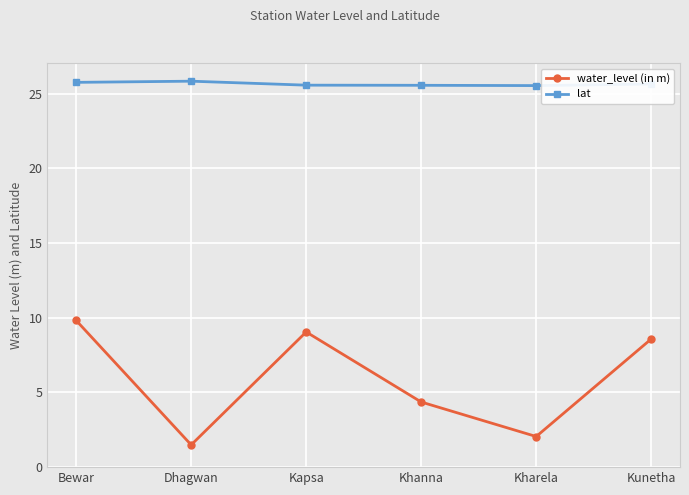

True or false: lat has a value of 25.5 at Kharela.

True